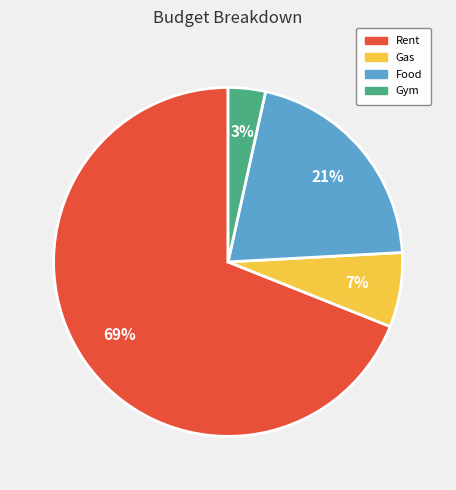

Which has a higher value, Rent or Gas?

Rent